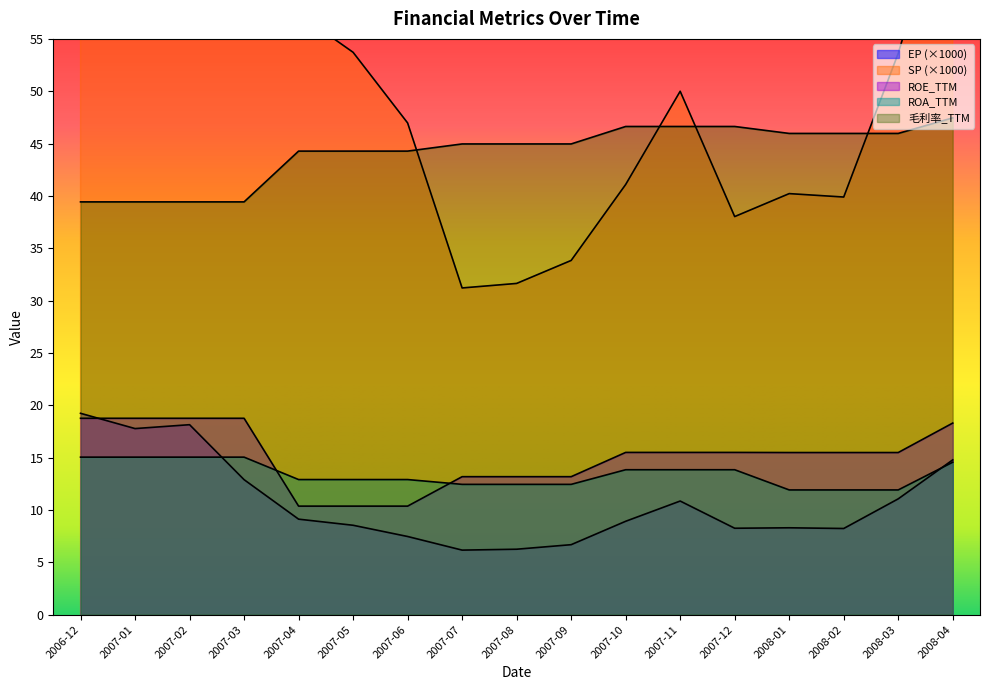

How many lines are shown in the chart?

5